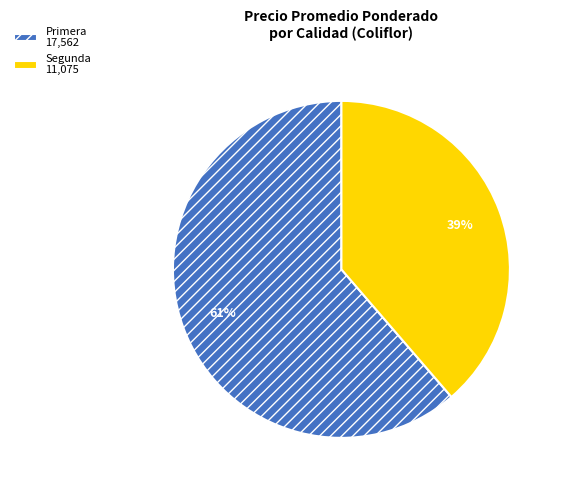

To the nearest percent, what is the combined percentage of Primera 17,562 and Segunda 11,075?

100%